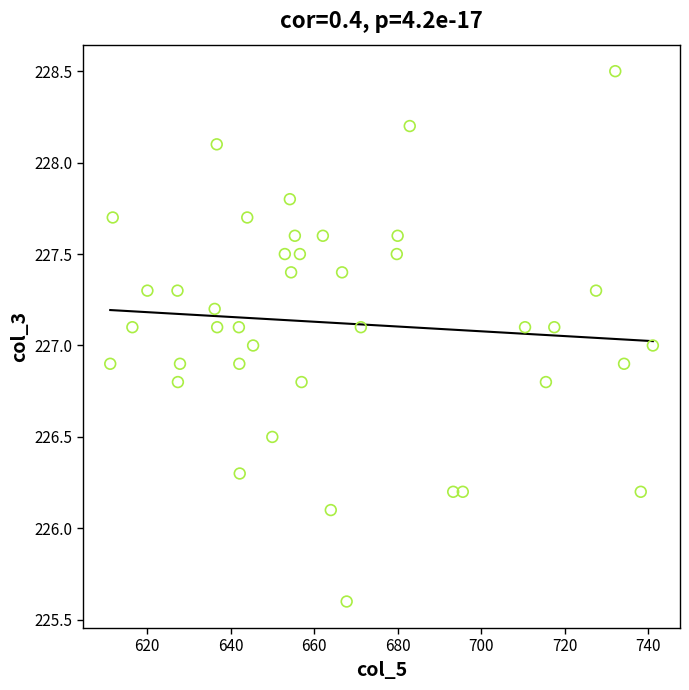

What is the range of X values (max minus min)?

129.9